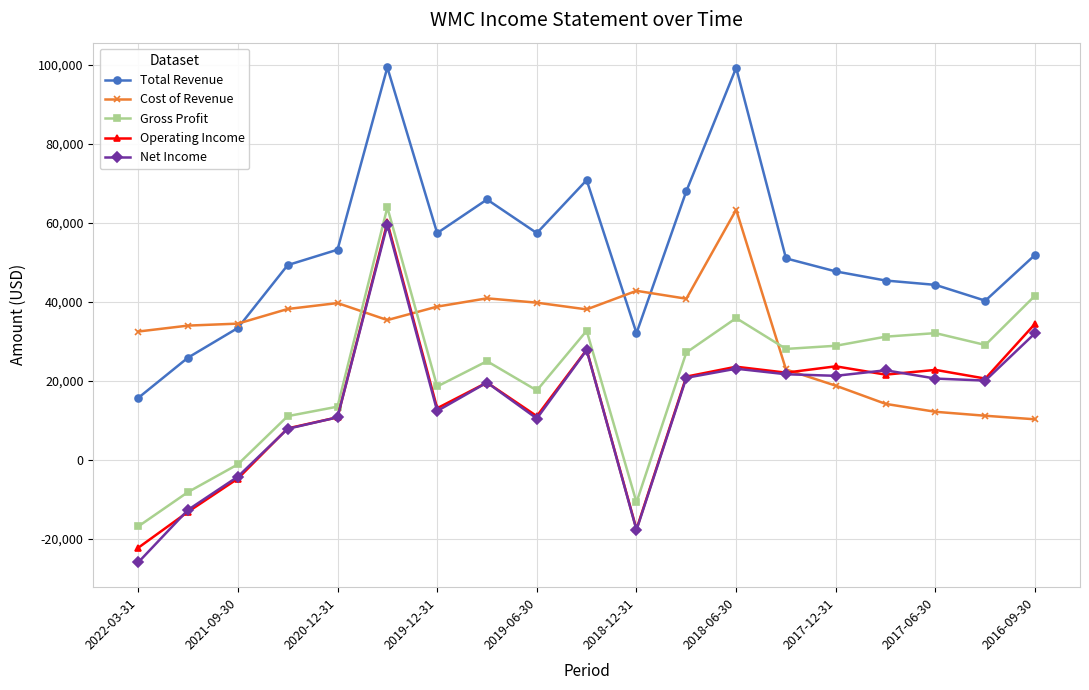

What is the lowest value of the Gross Profit series?

-16800